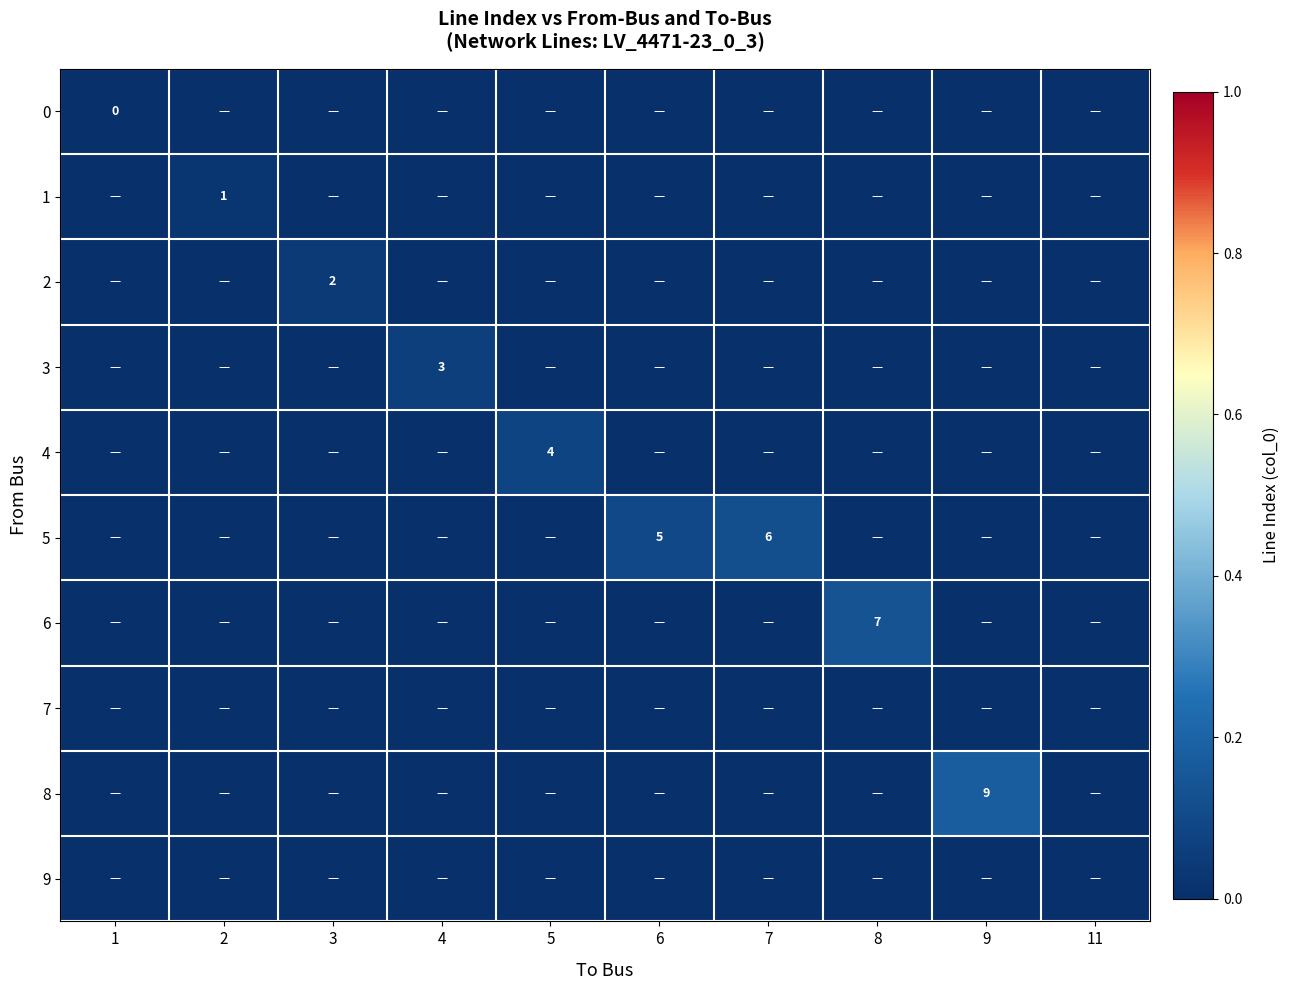

Between 2 and 1, which is larger?

2